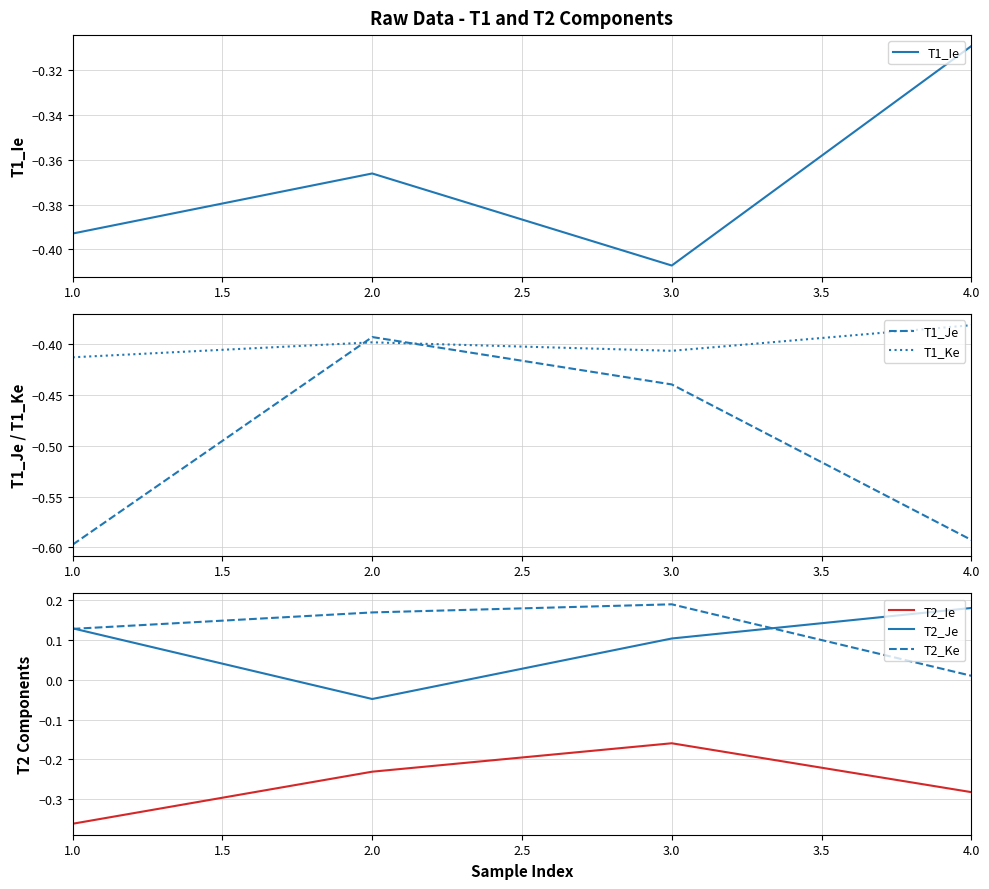

Where is T1_Ie nearest to the value 0?

4.0